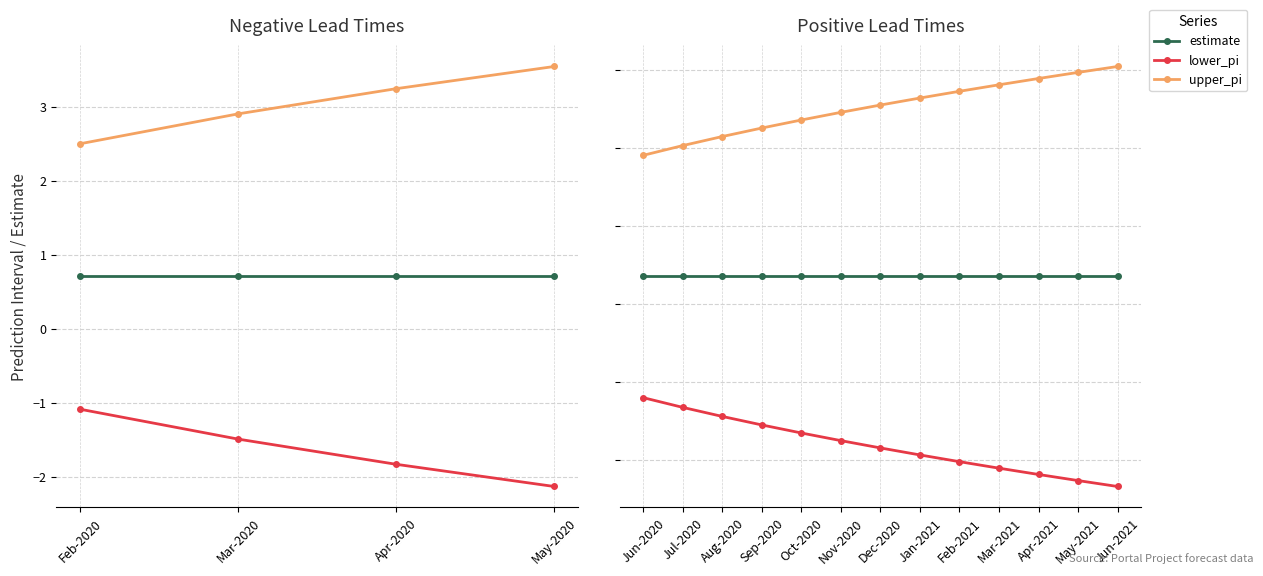

How many lines are shown in the chart?

3